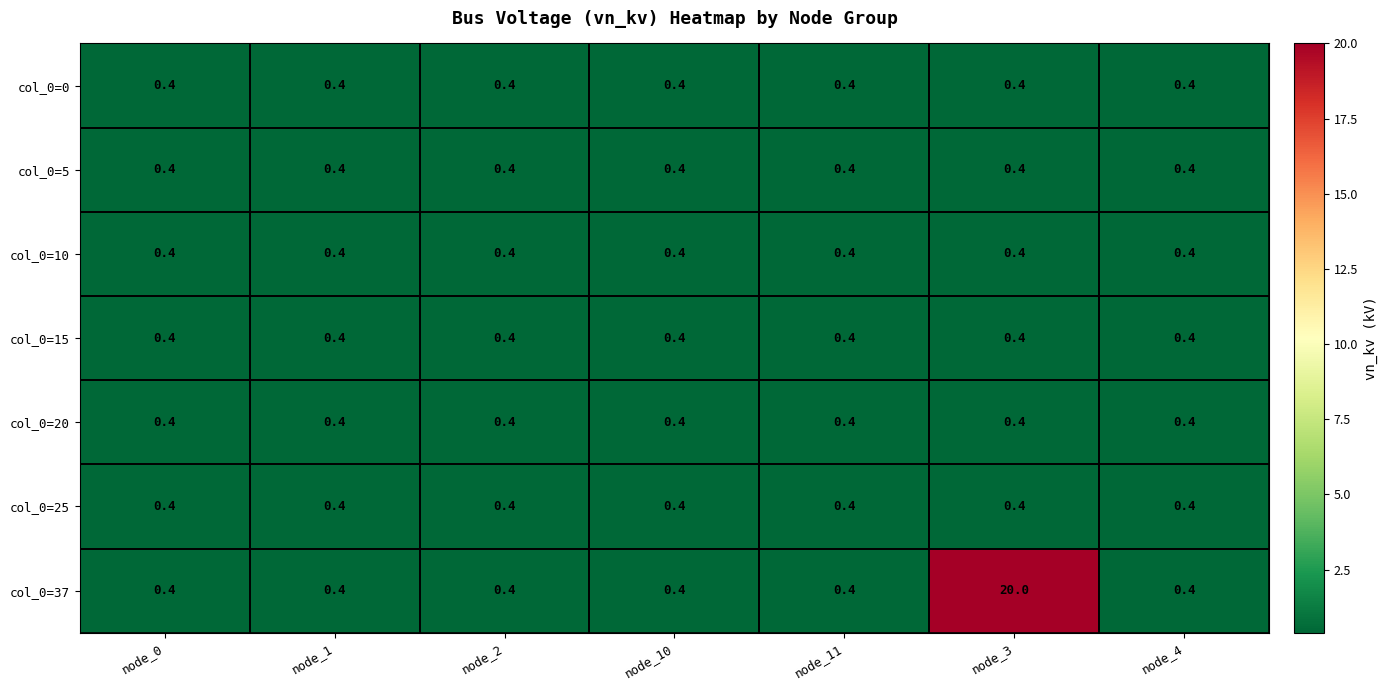

What is the total value across all series at node_4?

2.8